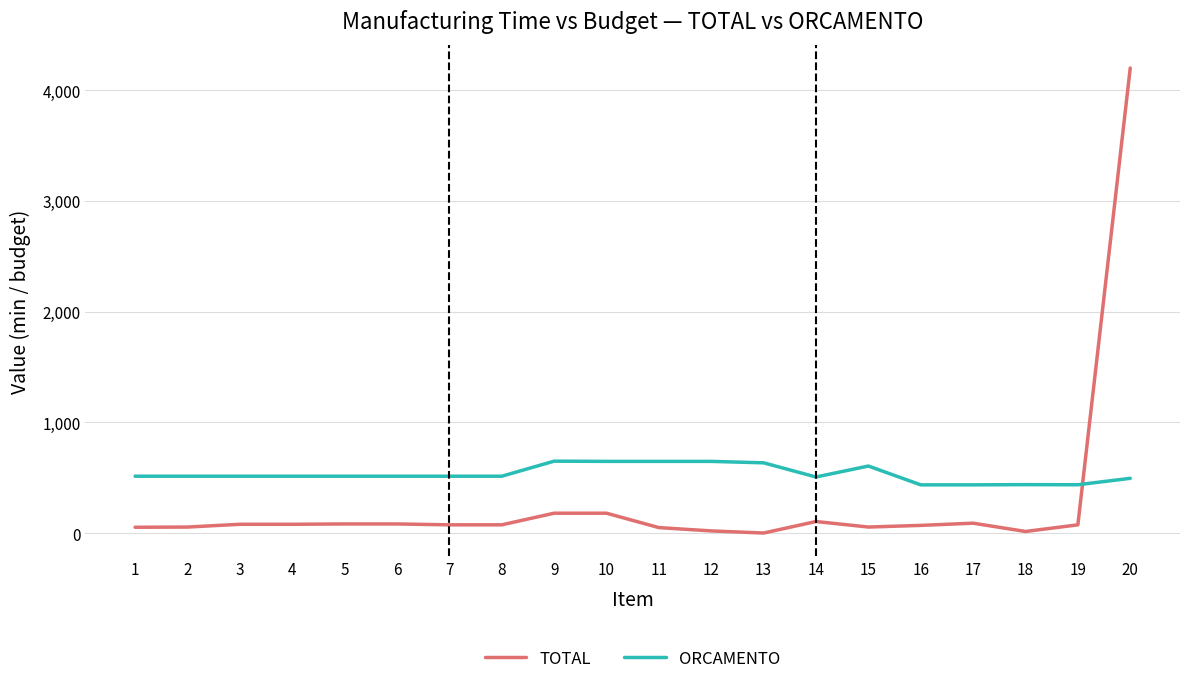

How many intersections are there between ORCAMENTO and TOTAL?

1